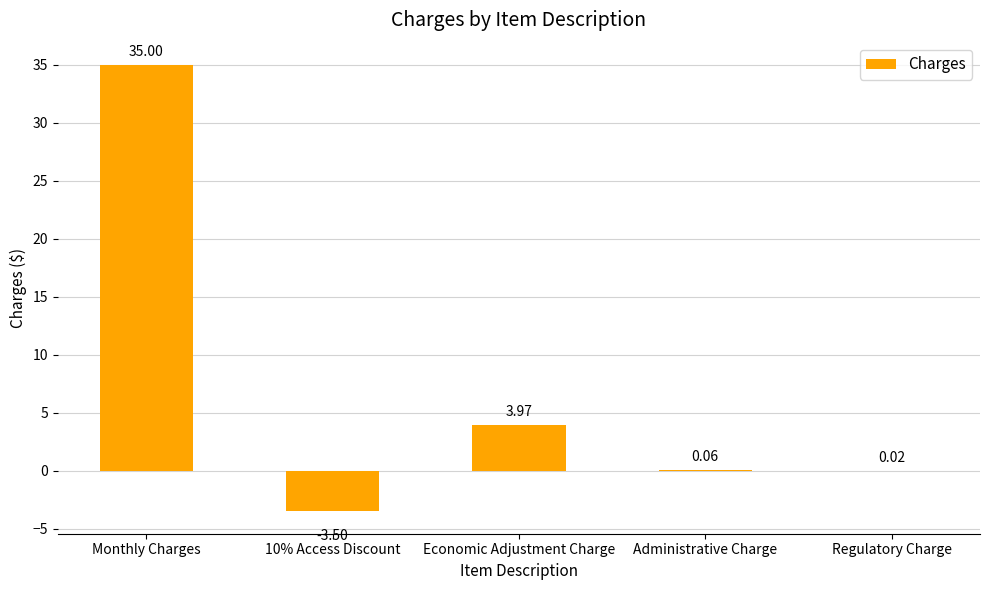

Which has a higher value, Monthly Charges or Administrative Charge?

Monthly Charges